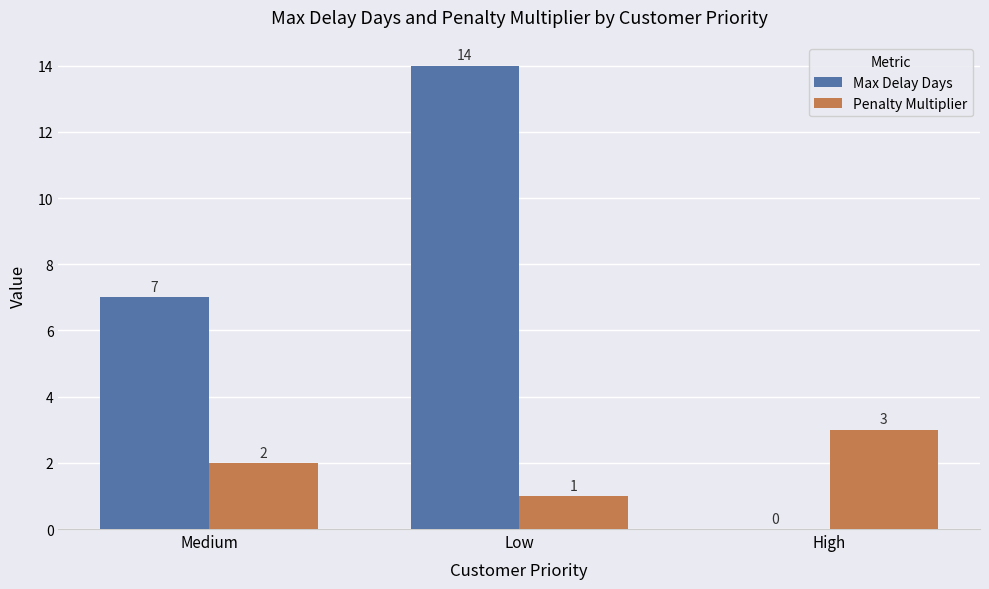

Is the value of Penalty Multiplier at High greater than the value of Max Delay Days at Low?

No